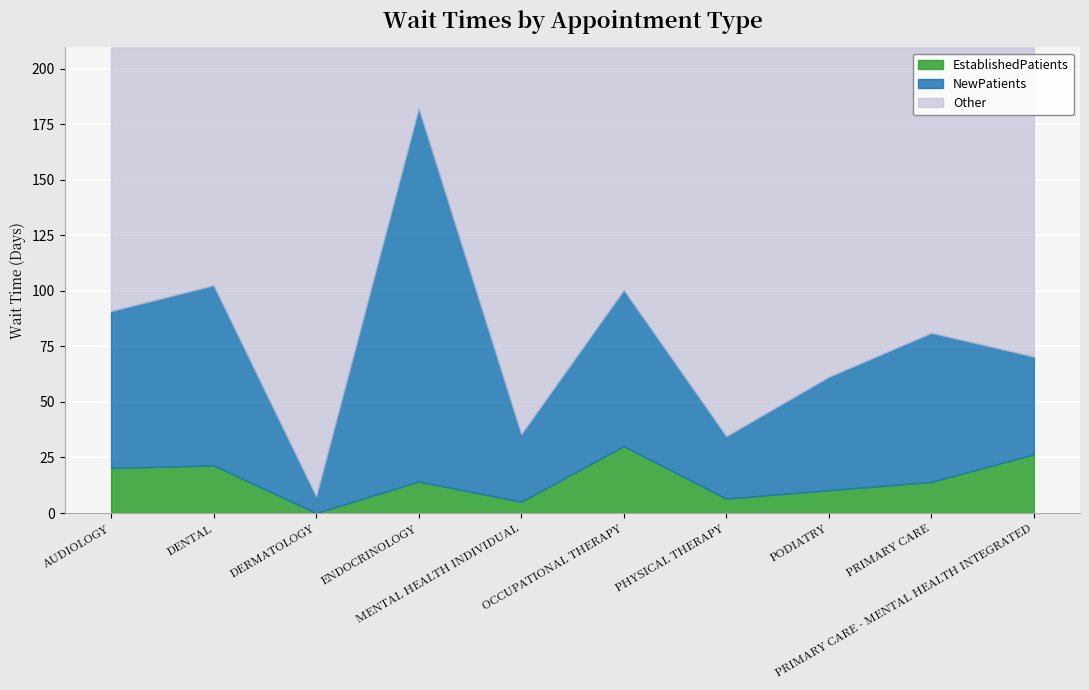

Is the value of EstablishedPatients at PHYSICAL THERAPY greater than the value of NewPatients at PHYSICAL THERAPY?

No